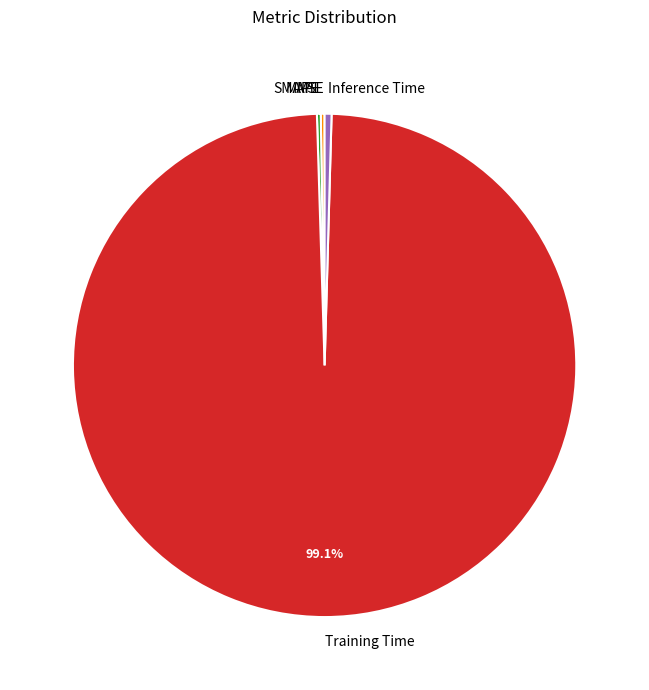

Which category has the biggest portion of the pie?

Training Time